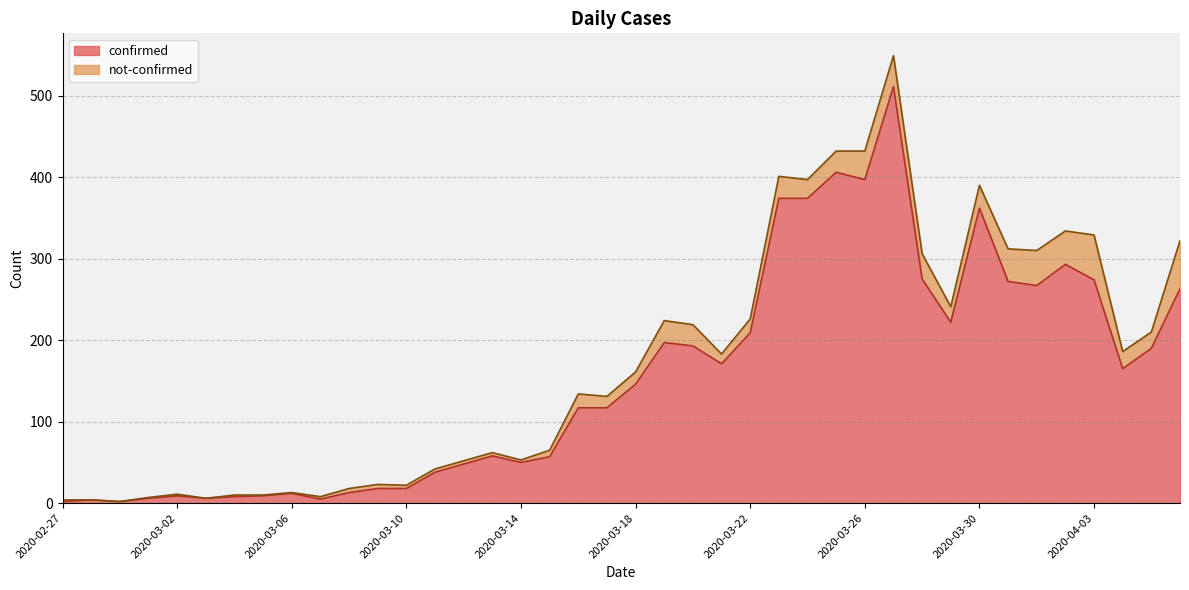

Rank the categories by value from lowest to highest.

2020-02-27, 2020-02-29, 2020-02-28, 2020-03-07, 2020-03-01, 2020-03-03, 2020-03-04, 2020-03-02, 2020-03-05, 2020-03-06, 2020-03-08, 2020-03-09, 2020-03-10, 2020-03-11, 2020-03-12, 2020-03-14, 2020-03-15, 2020-03-13, 2020-03-16, 2020-03-17, 2020-03-18, 2020-04-04, 2020-03-21, 2020-04-05, 2020-03-20, 2020-03-19, 2020-03-22, 2020-03-29, 2020-04-06, 2020-04-01, 2020-03-31, 2020-04-03, 2020-03-28, 2020-04-02, 2020-03-30, 2020-03-23, 2020-03-24, 2020-03-26, 2020-03-25, 2020-03-27